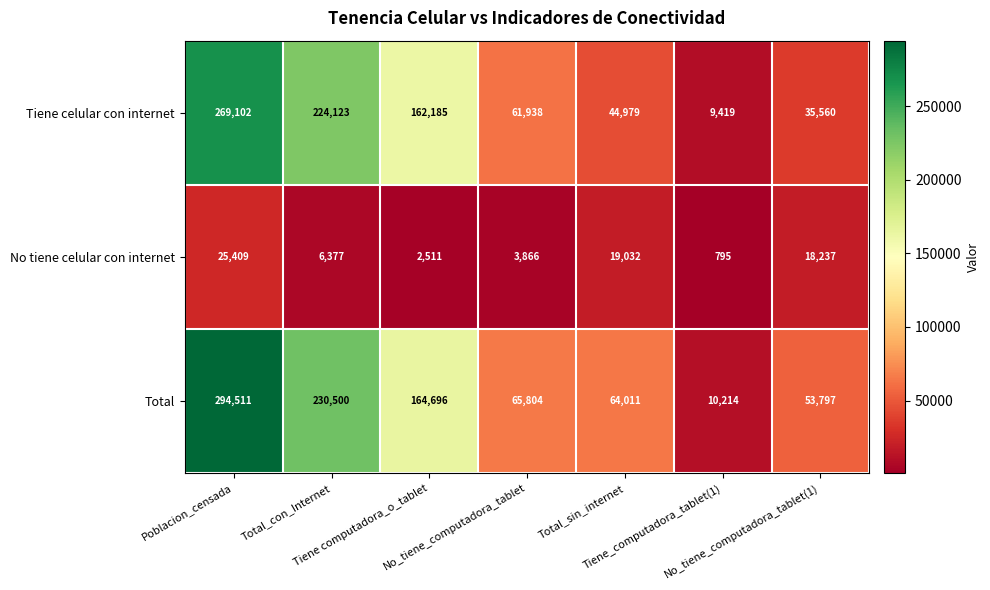

How many distinct data groups are displayed?

3